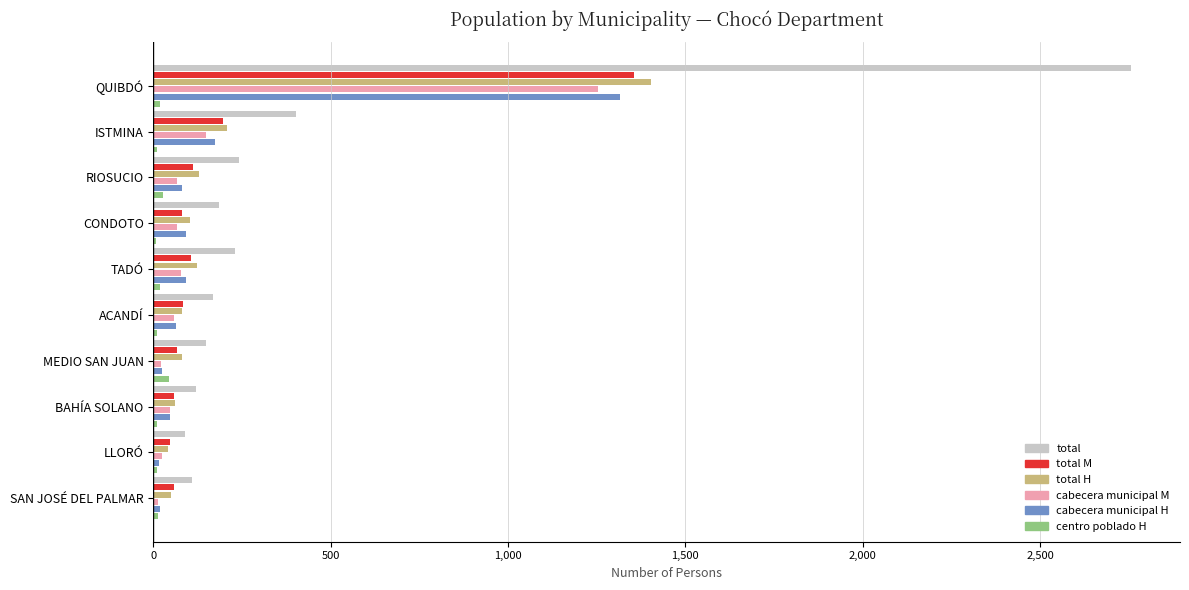

Count the number of categories in the chart.

10